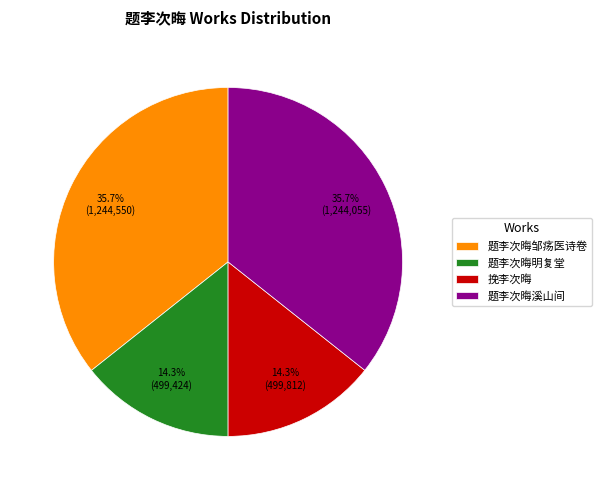

Is 挽李次晦 the majority of the pie?

No